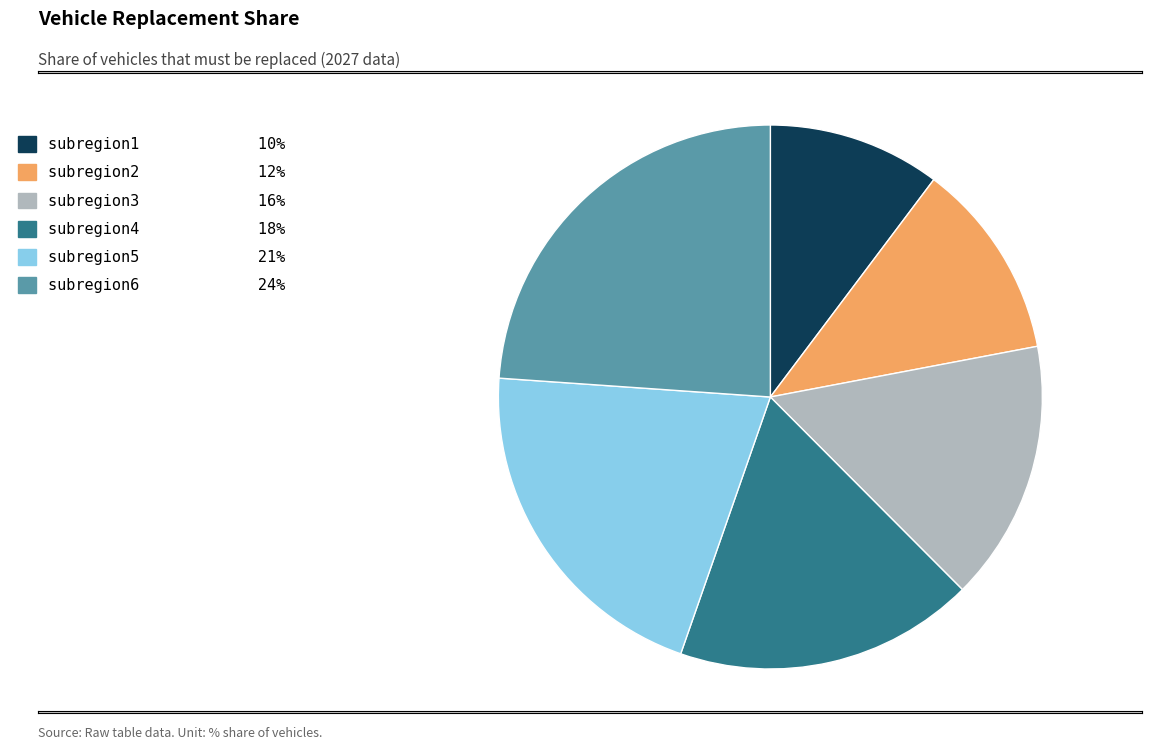

Is it true that subregion3 is 16% of the pie?

True